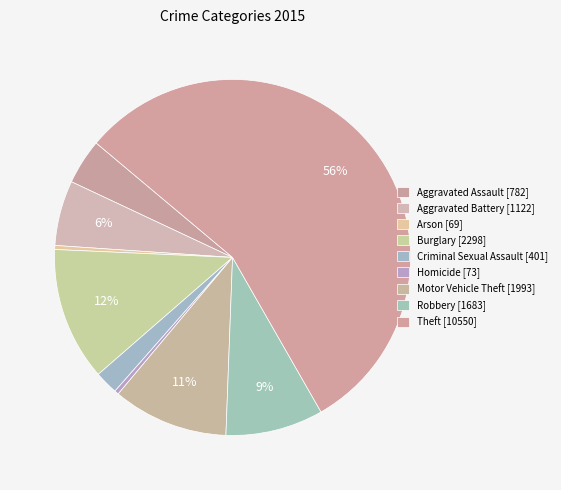

What is the ratio of the value at Arson to the value at Criminal Sexual Assault?

0.2